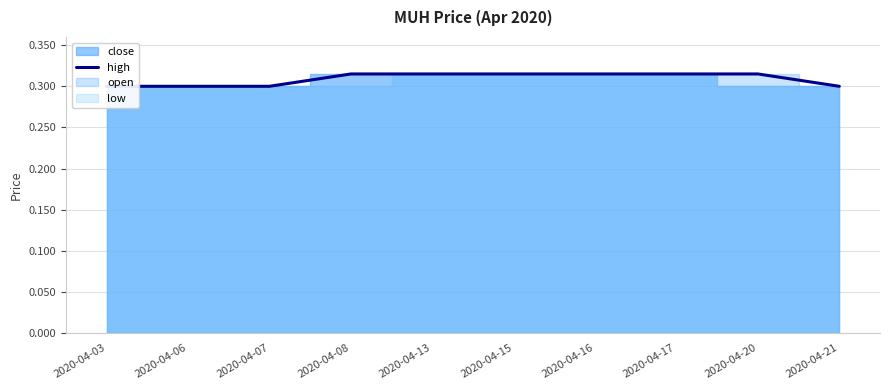

Reading left to right, what are all the values shown in this chart?

2020-04-03=0.3	2020-04-06=0.3	2020-04-07=0.3	2020-04-08=0.3	2020-04-13=0.3	2020-04-15=0.3	2020-04-16=0.3	2020-04-17=0.3	2020-04-20=0.3	2020-04-21=0.3